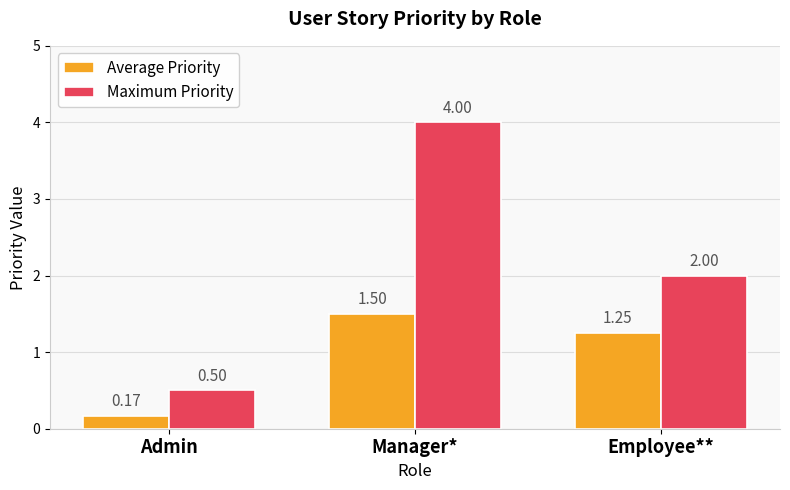

At which label does Maximum Priority reach its minimum?

Admin